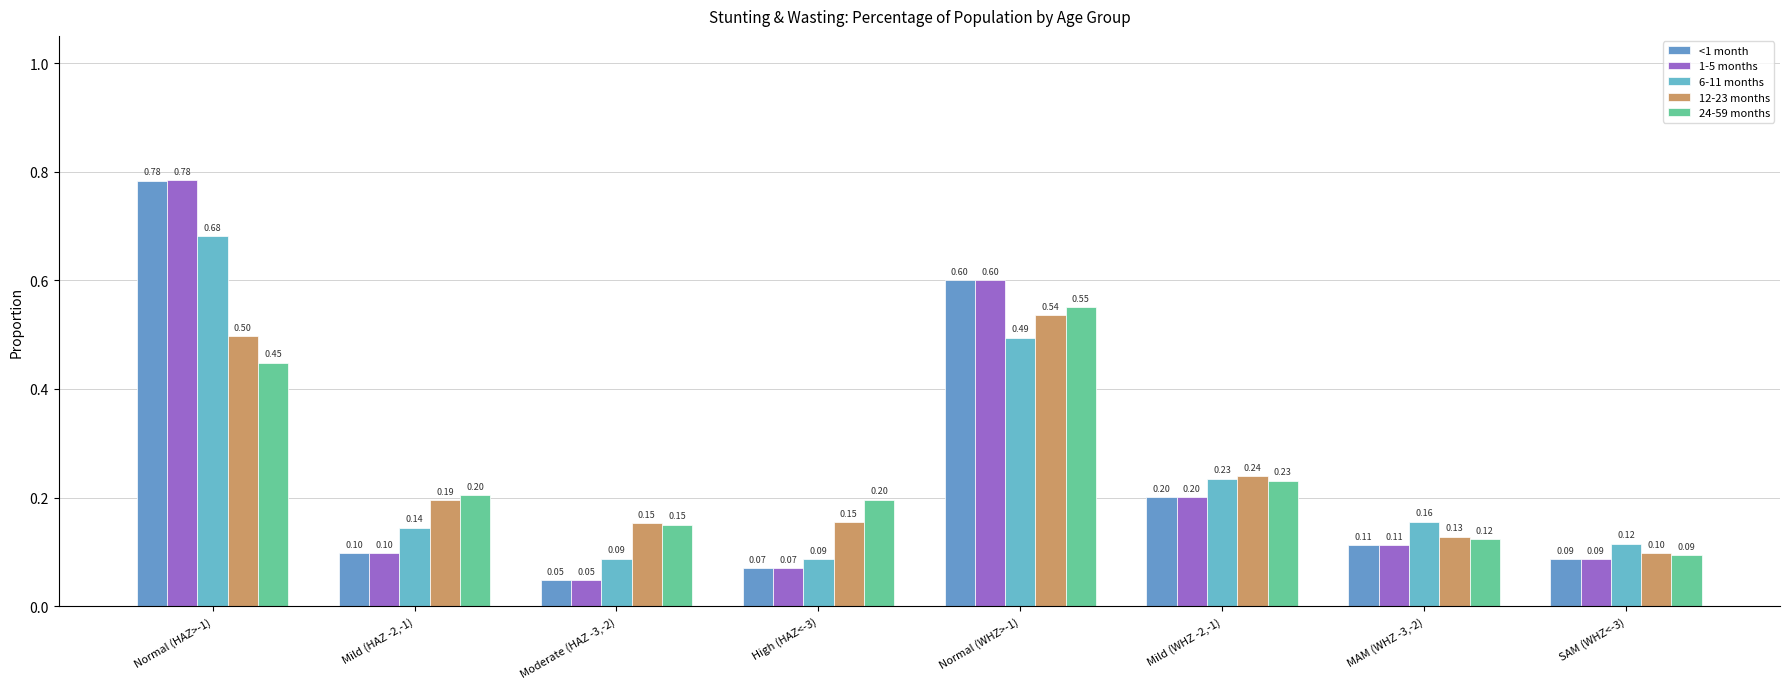

Which category has the highest value in the 12-23 months series?

Normal (WHZ>-1)